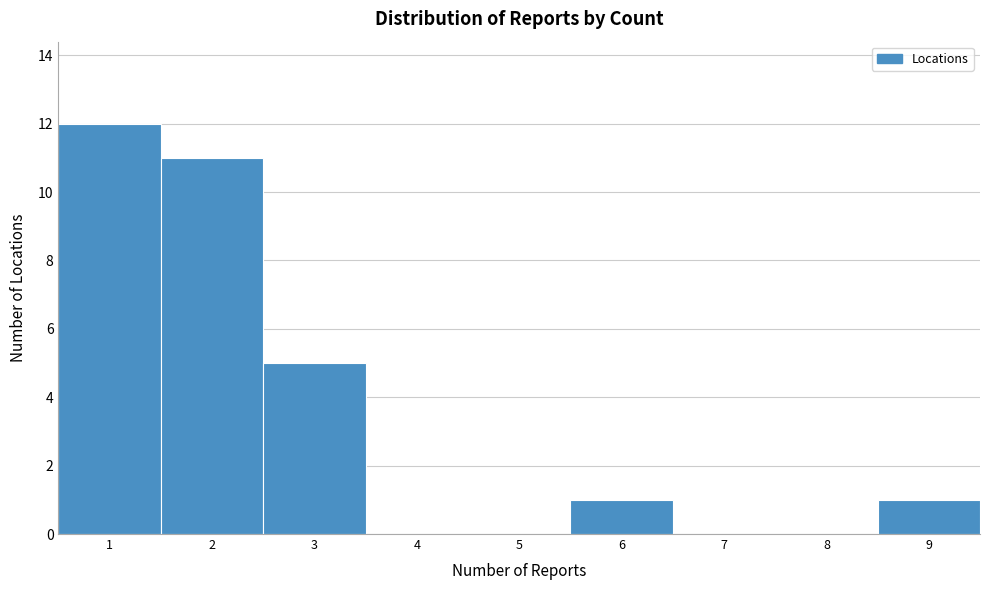

Reading left to right, list every bar in this chart as the range it spans on the x-axis followed by its height. The values are not printed on the chart, so give them approximately, as read against the axis.

0.5 to 1.5: 12
1.5 to 2.5: 11
2.5 to 3.5: 5
3.5 to 4.5: 0
4.5 to 5.5: 0
5.5 to 6.5: 1
6.5 to 7.5: 0
7.5 to 8.5: 0
8.5 to 9.5: 1